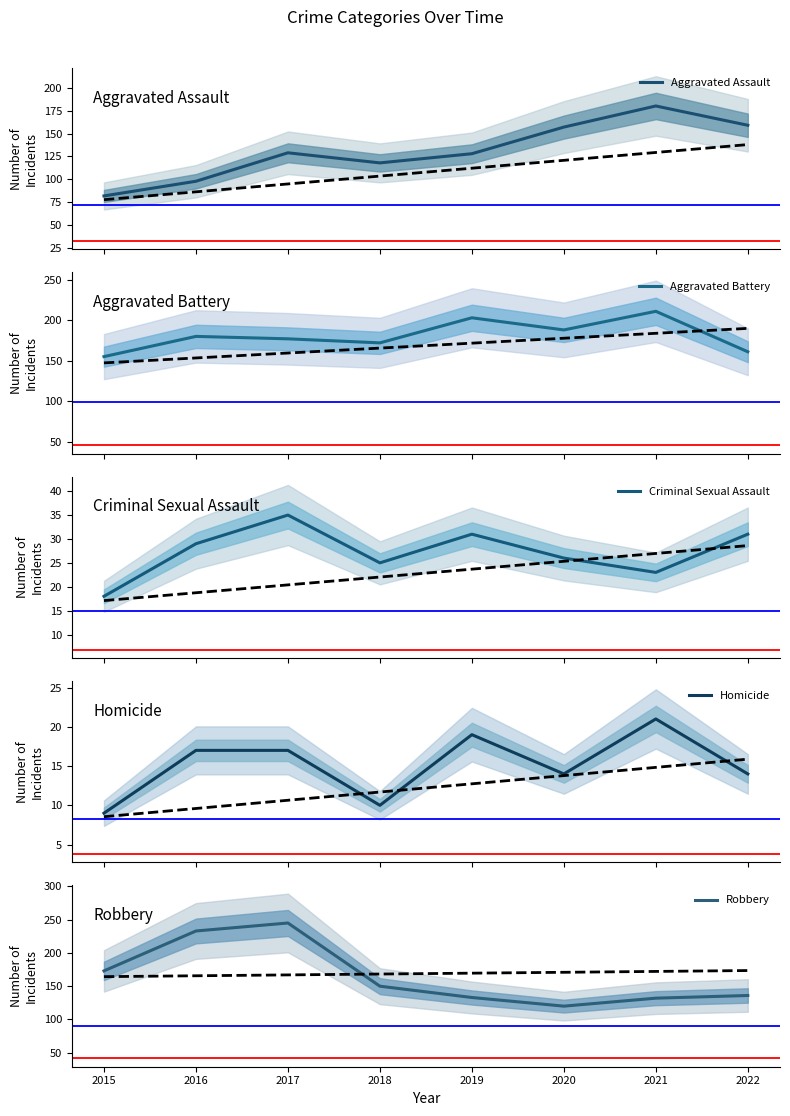

Count the number of data series in this chart.

5